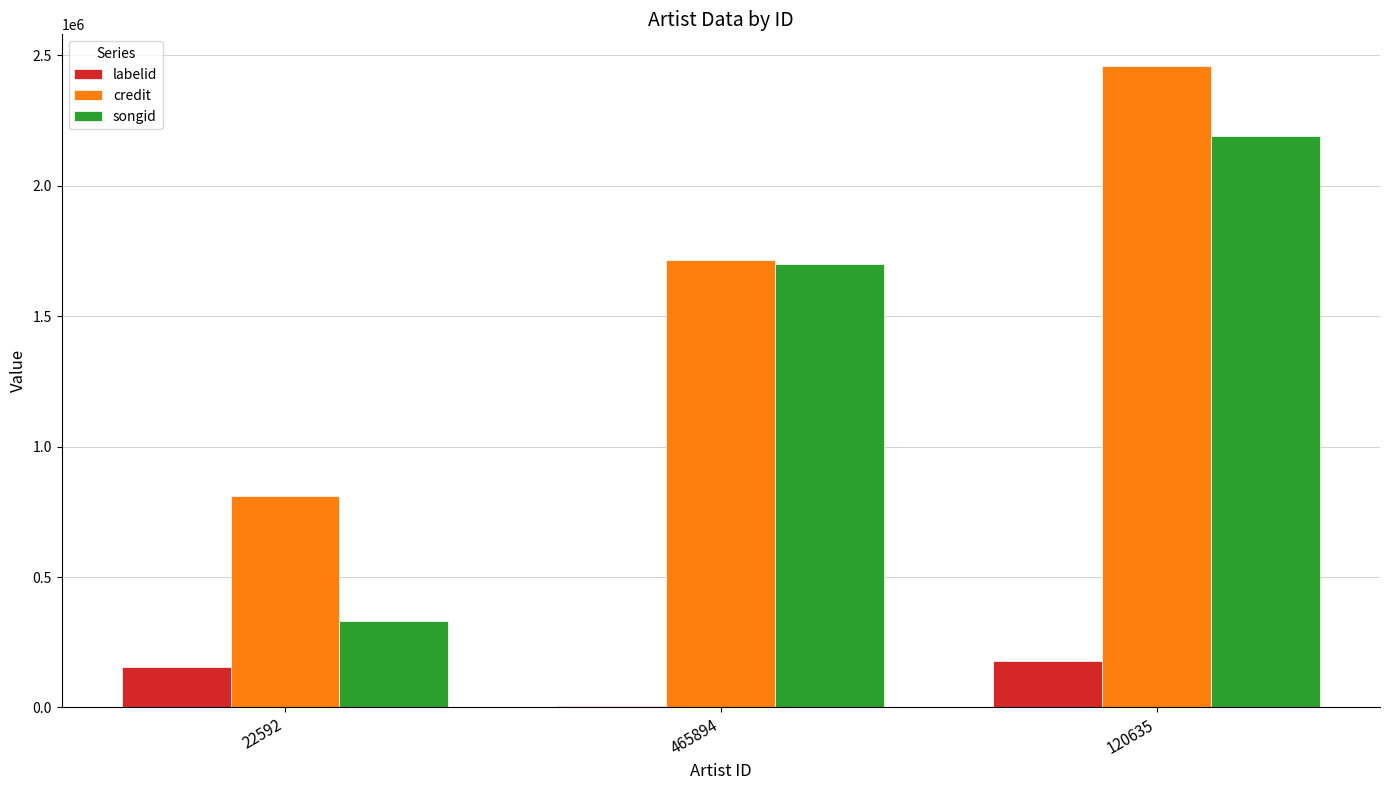

What is the average value of the credit series?

1662167